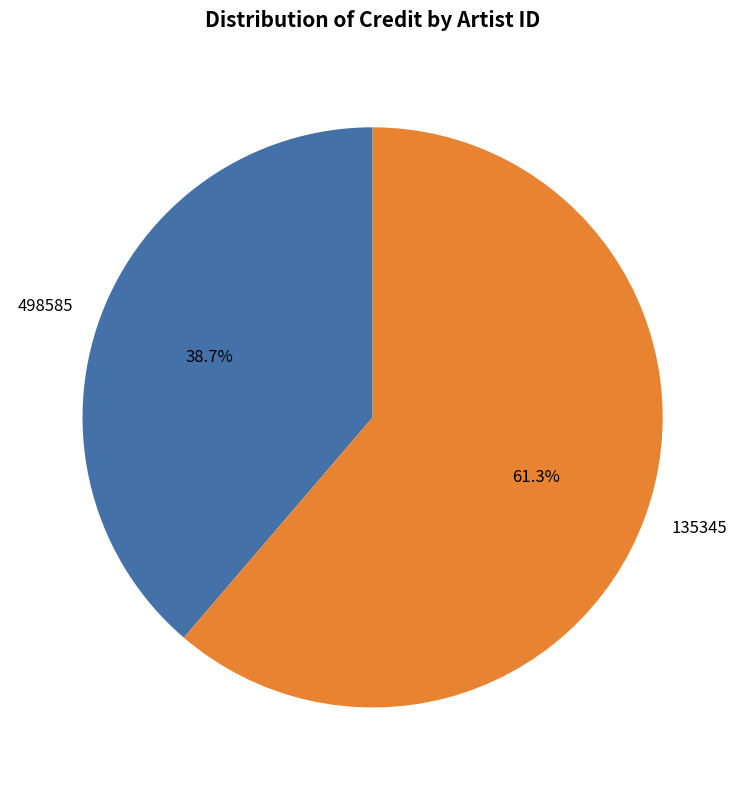

Is it true that 135345 is 71% of the pie?

False